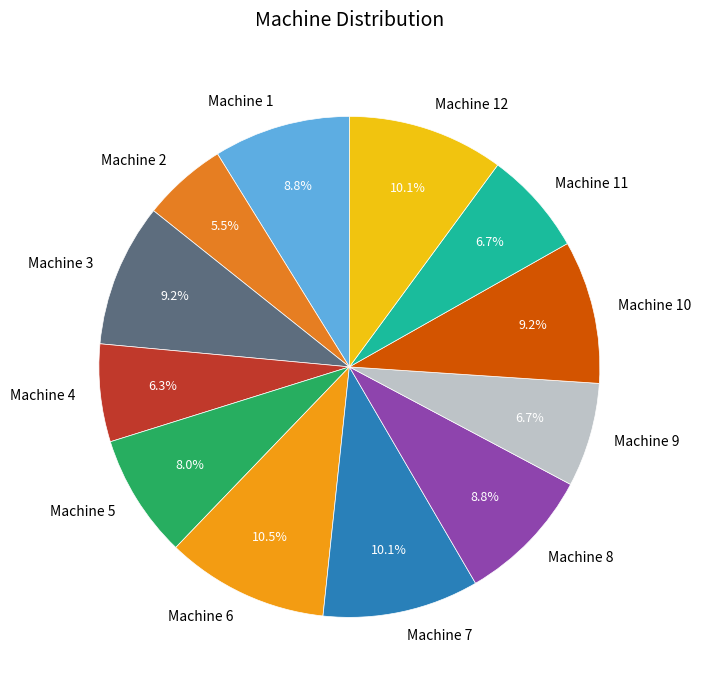

What is the smallest slice in the pie chart?

Machine 2